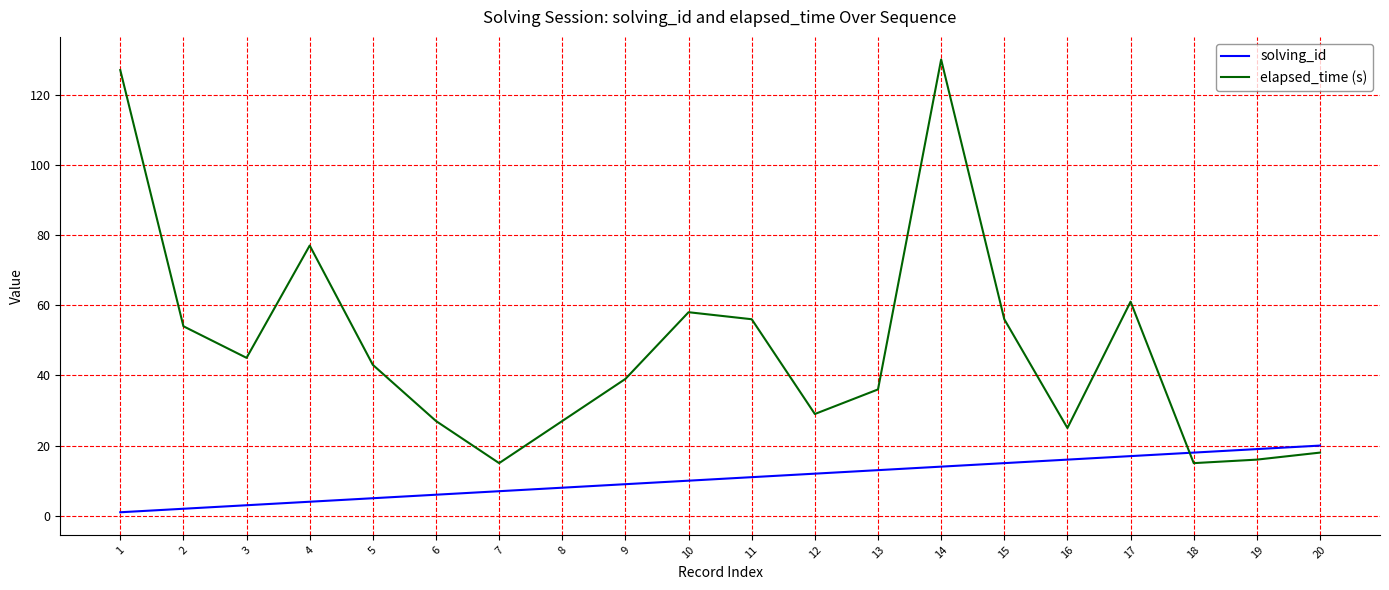

Which series has the widest spread of values?

elapsed_time (s)